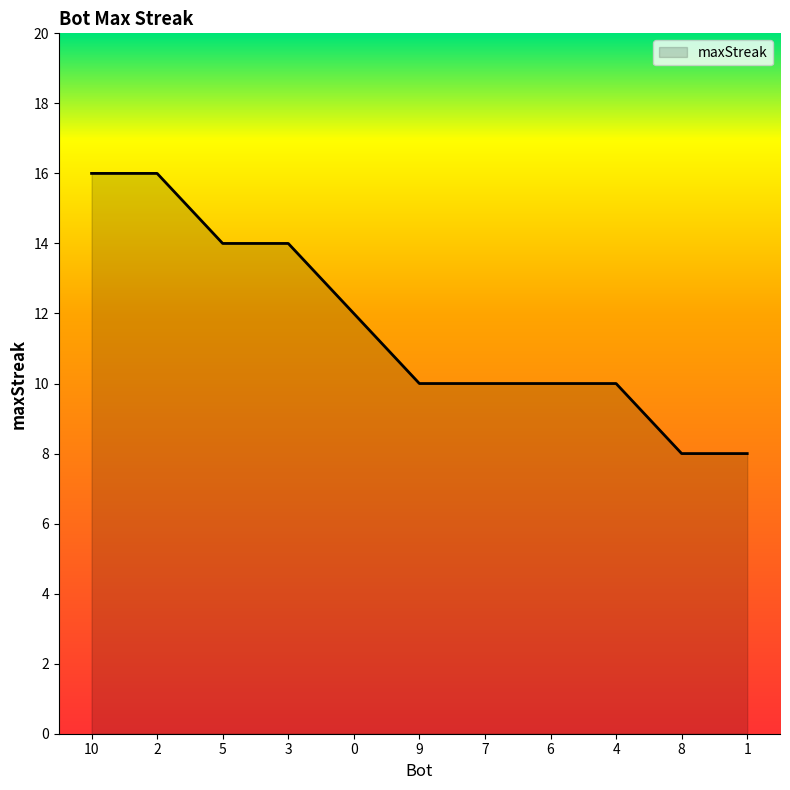

Reading right to left, what are all the values shown in this chart?

1=8	8=8	4=10	6=10	7=10	9=10	0=12	3=14	5=14	2=16	10=16